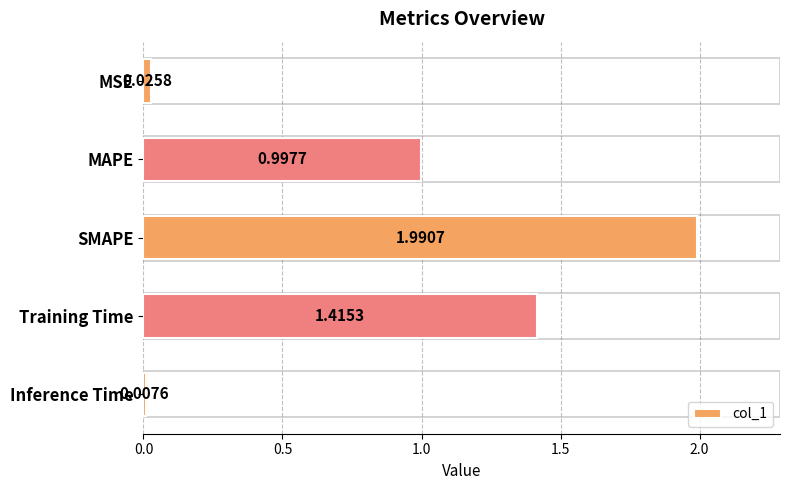

What is the sum of all values?

4.4